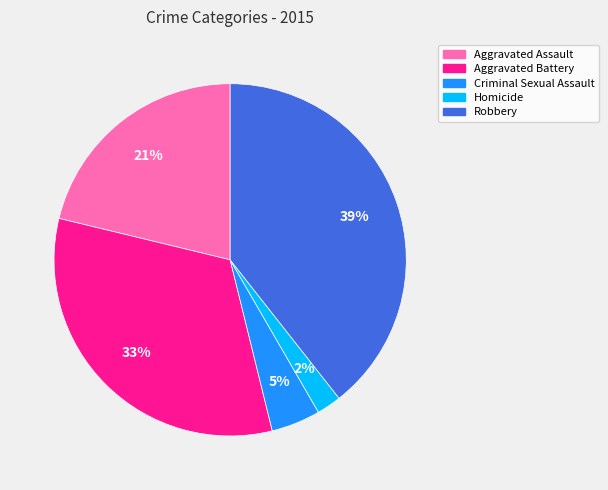

To the nearest percent, what is the difference between the largest and smallest slice percentages?

37%